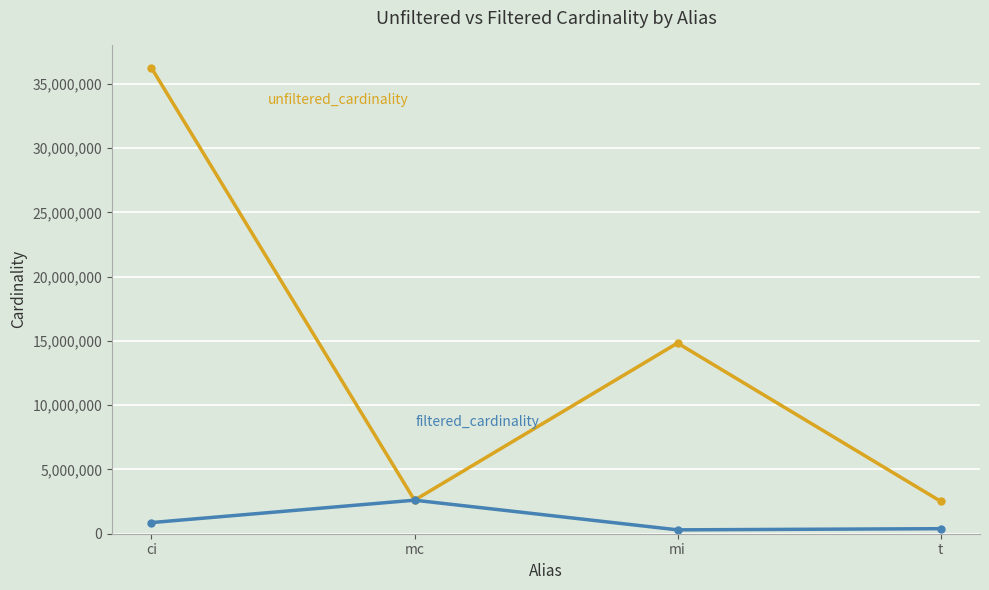

What is the label of the 3rd point from the left?

mi